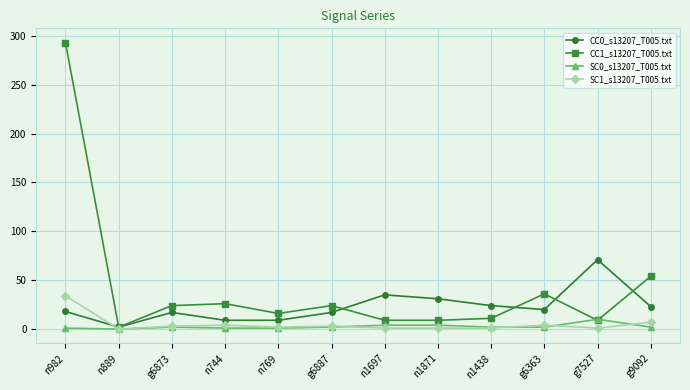

What is the sum of all CC0_s13207_T005.txt values?

276